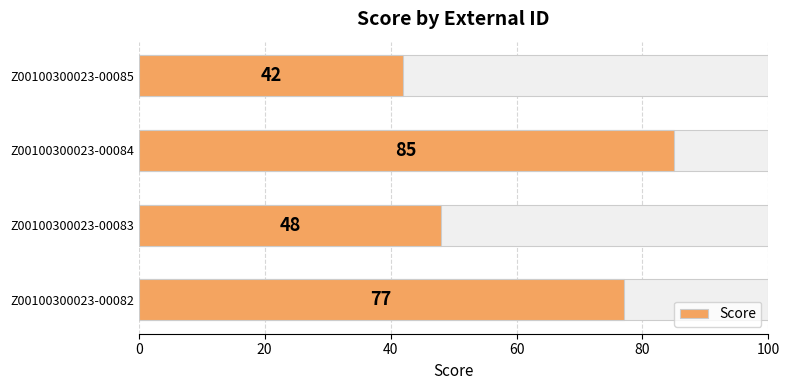

What is the value of the 3rd bar from the left?

85